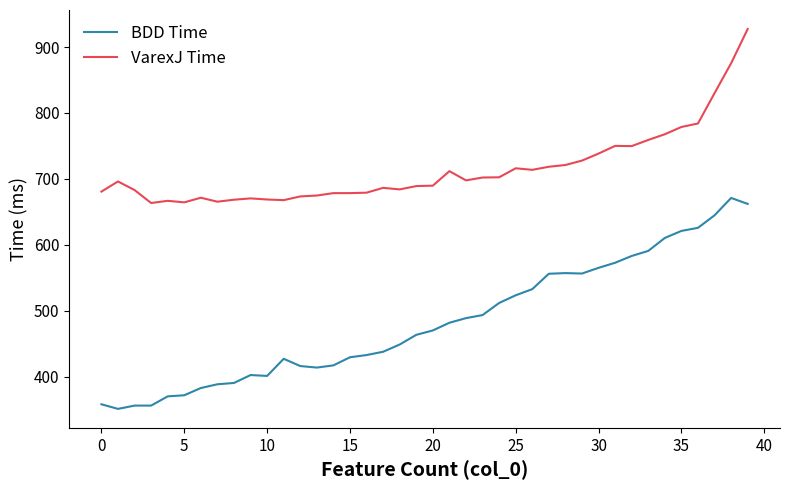

List the series in order of their peak value, highest first.

VarexJ Time, BDD Time